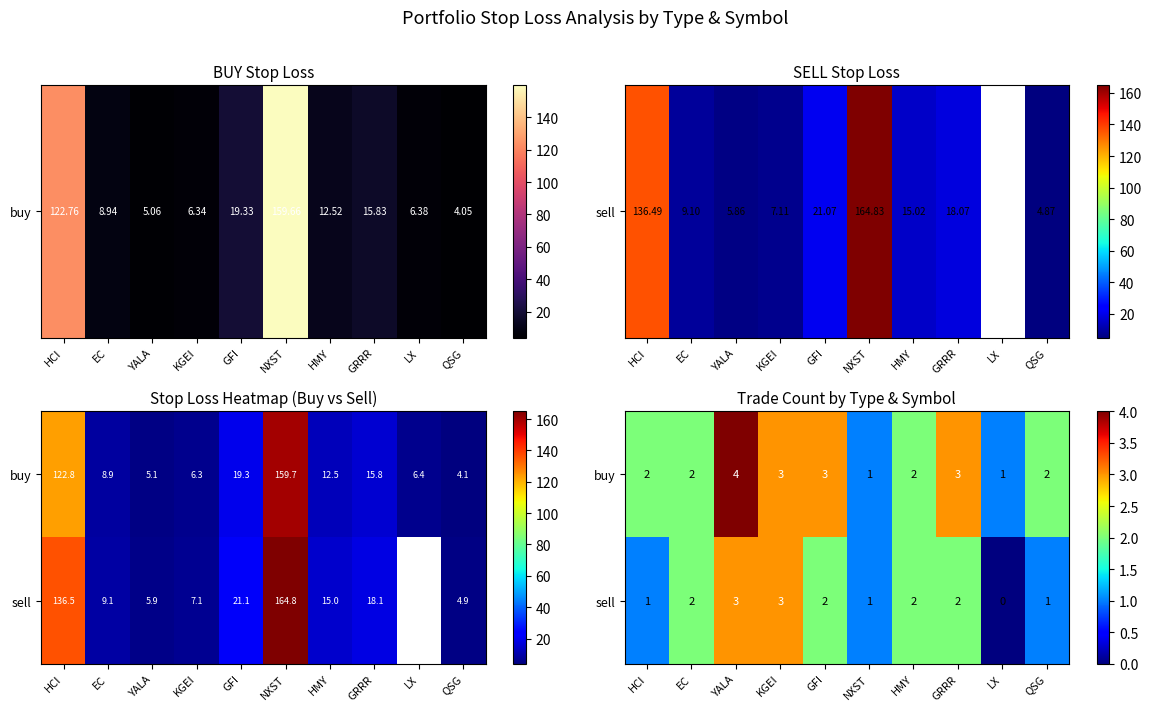

List the labels in order of sell value, largest first.

YALA, KGEI, EC, GFI, HMY, GRRR, HCI, NXST, QSG, LX